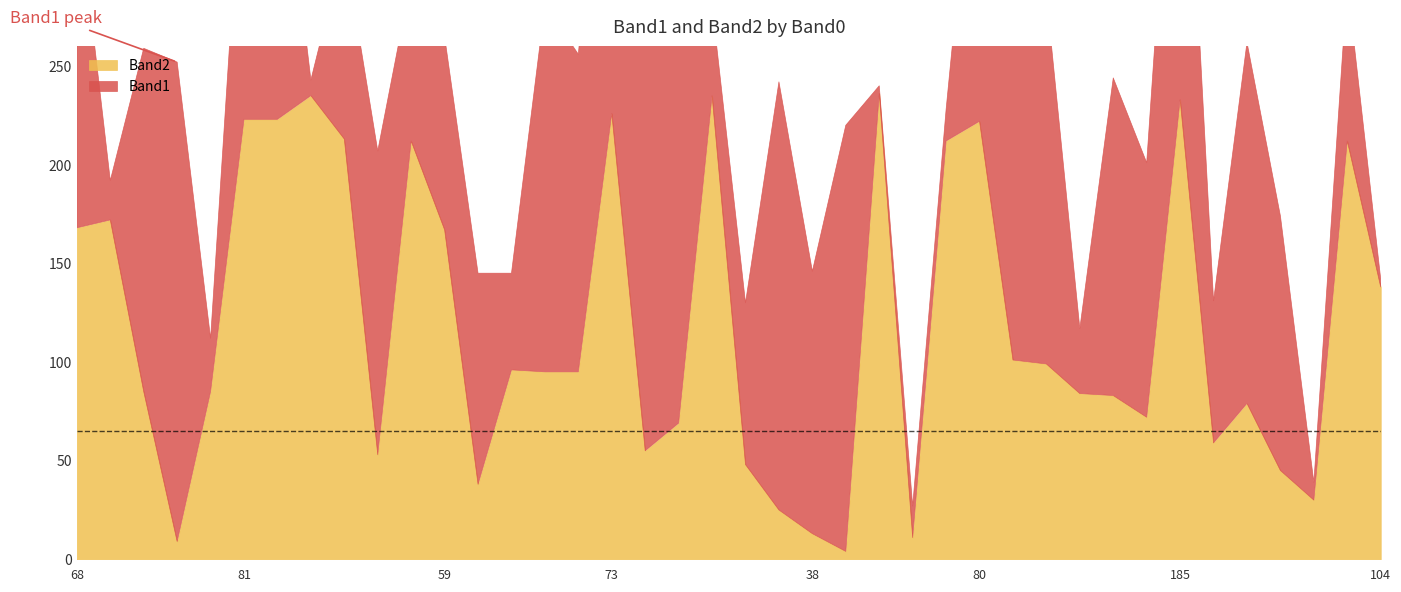

Which series has the largest total across all categories?

Band1